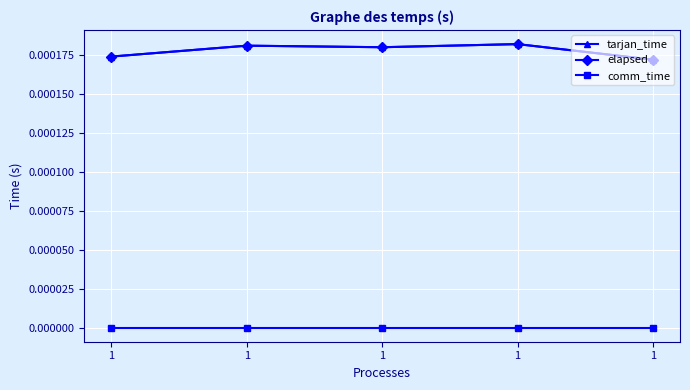

True or false: comm_time has more than 0 interior local peaks.

False